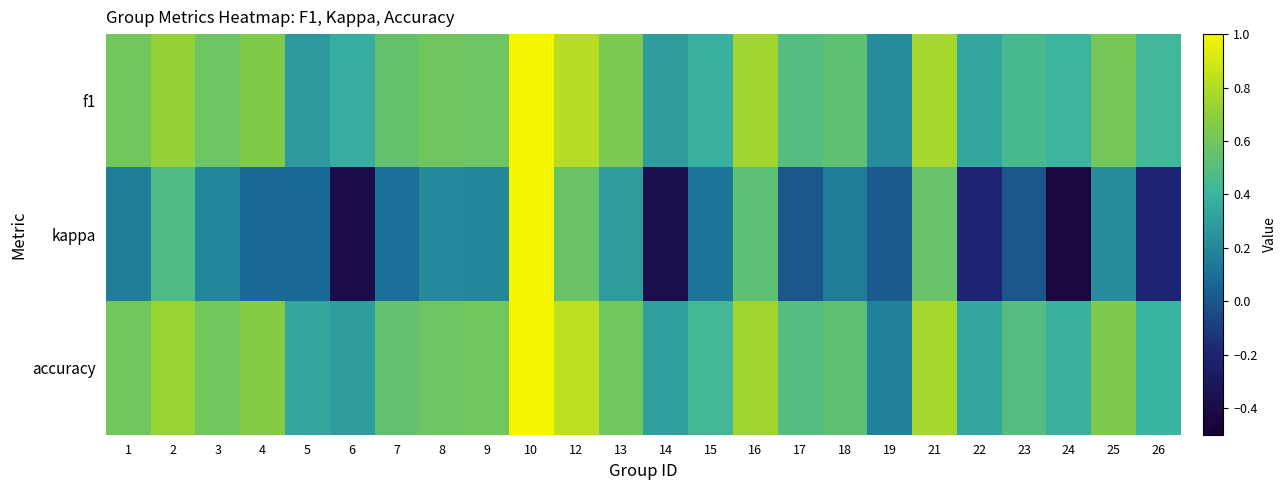

Rank the series at 26 from highest to lowest value.

f1, accuracy, kappa